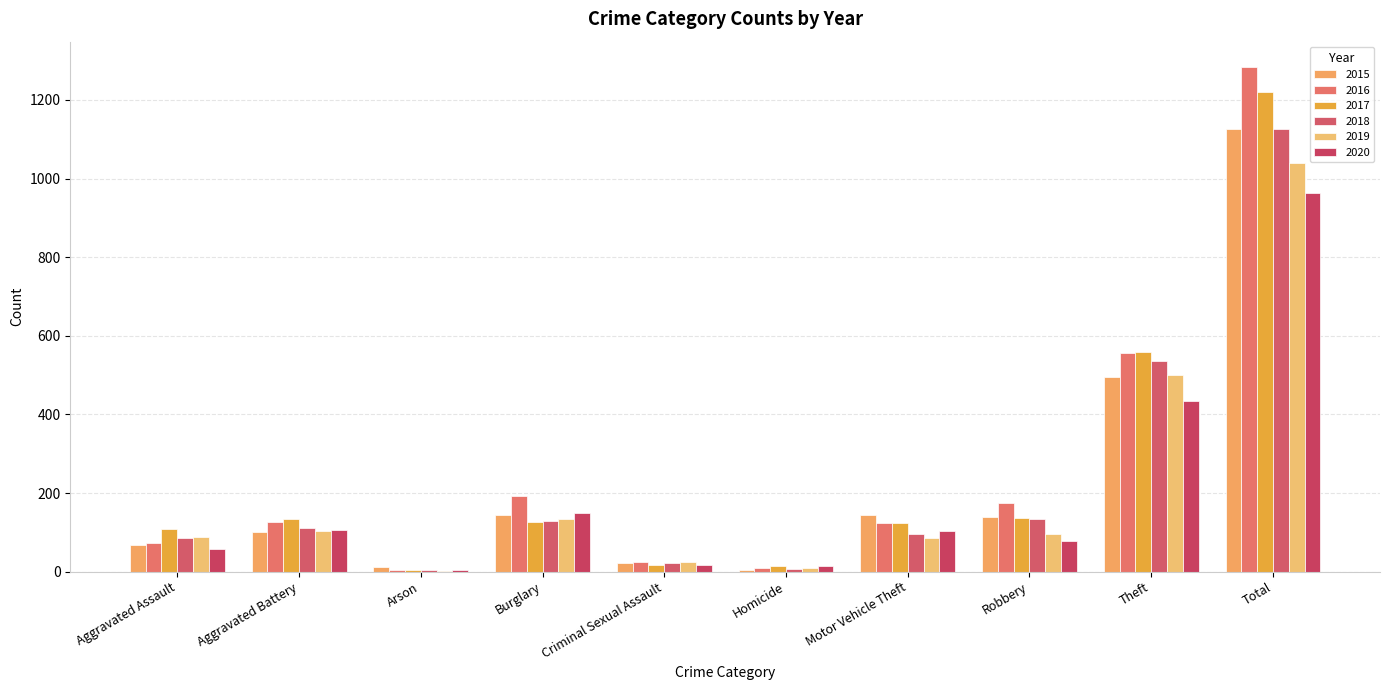

Count the number of data series in this chart.

6